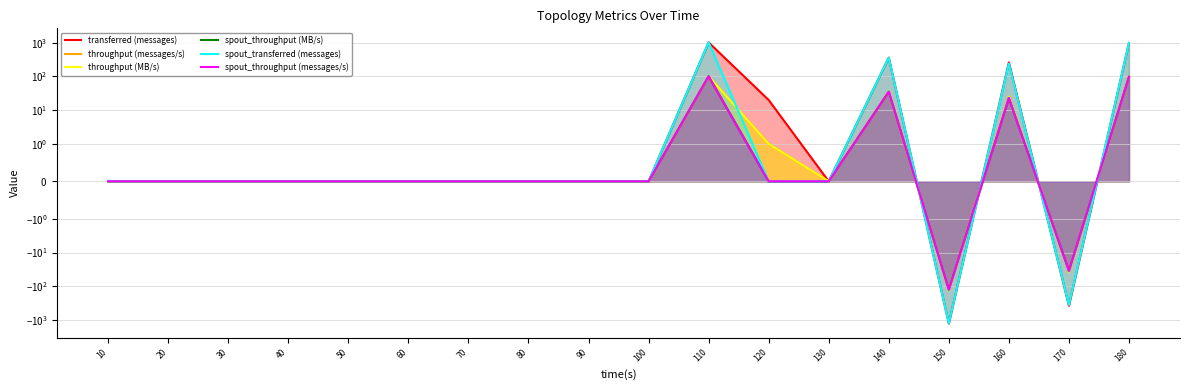

How many intersections are there between spout_throughput (messages/s) and throughput (MB/s)?

2